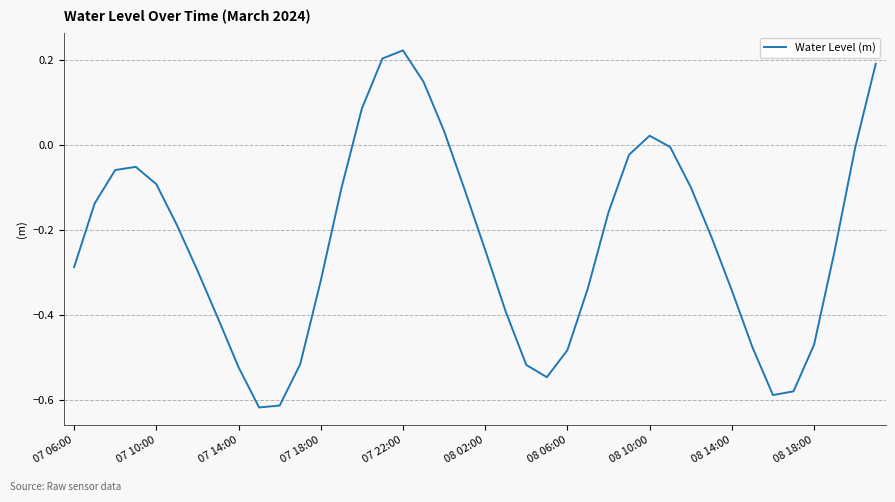

What is the difference between the maximum and minimum values?

0.8